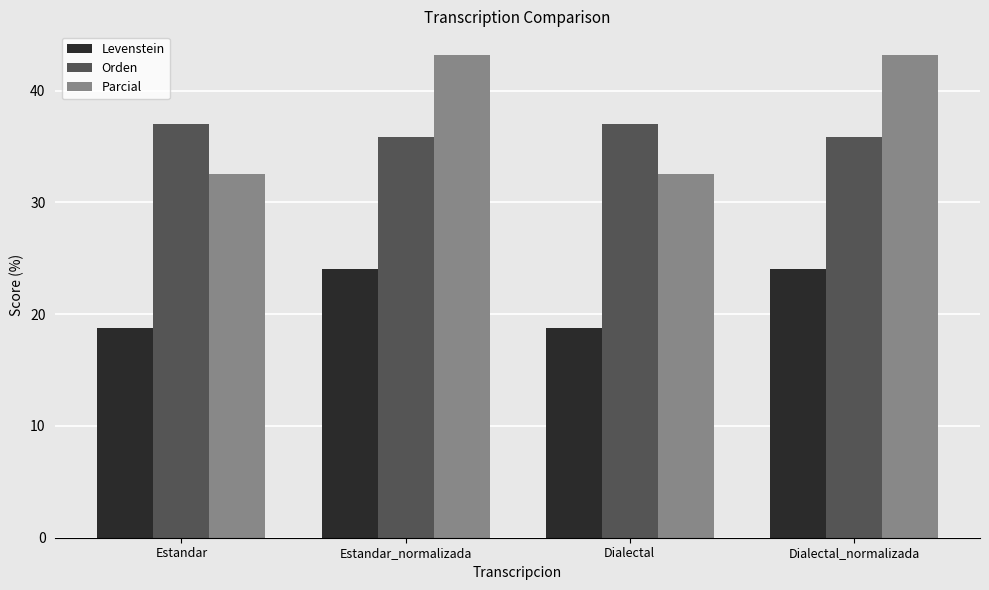

What are all the series names shown in the legend?

Levenstein, Orden, Parcial